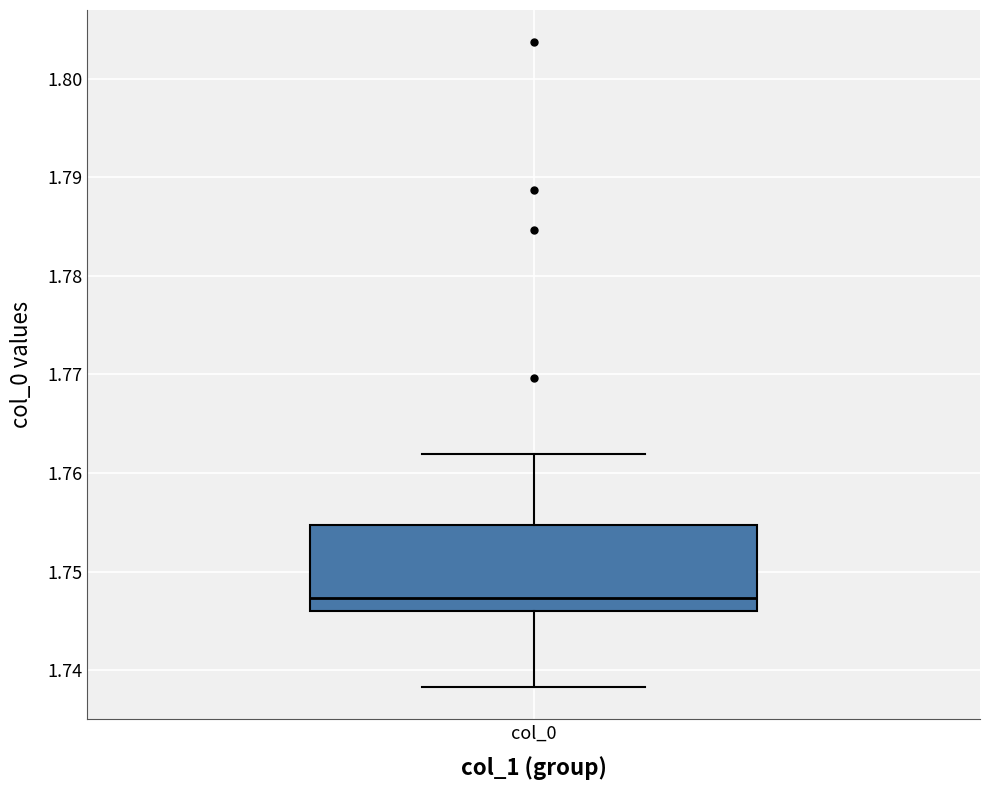

Where is the lower edge of the box for col_0 on the y-axis? The values are not printed on the chart, so give them approximately, as read against the axis.

1.746